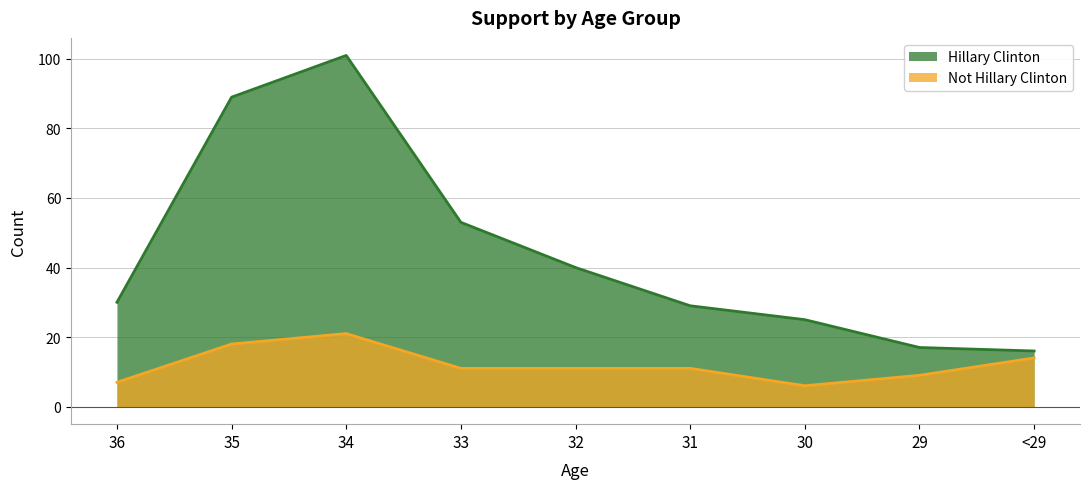

What is the label of the 3rd point from the right?

30